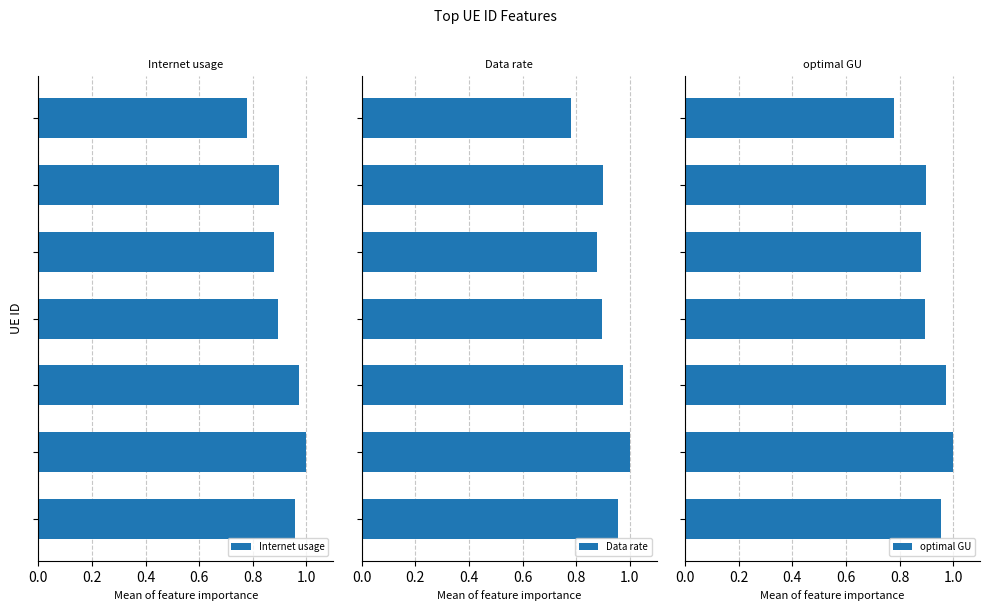

Reading left to right, transcribe all the data shown in this chart.

Internet usage: 0.0=0.8	0.2=0.9	0.4=0.9	0.6=0.9	0.8=1.0	1.0=1.0	1.2=1.0
Data rate: 0.0=0.8	0.2=0.9	0.4=0.9	0.6=0.9	0.8=1.0	1.0=1.0	1.2=1.0
optimal GU: 0.0=0.8	0.2=0.9	0.4=0.9	0.6=0.9	0.8=1.0	1.0=1.0	1.2=1.0